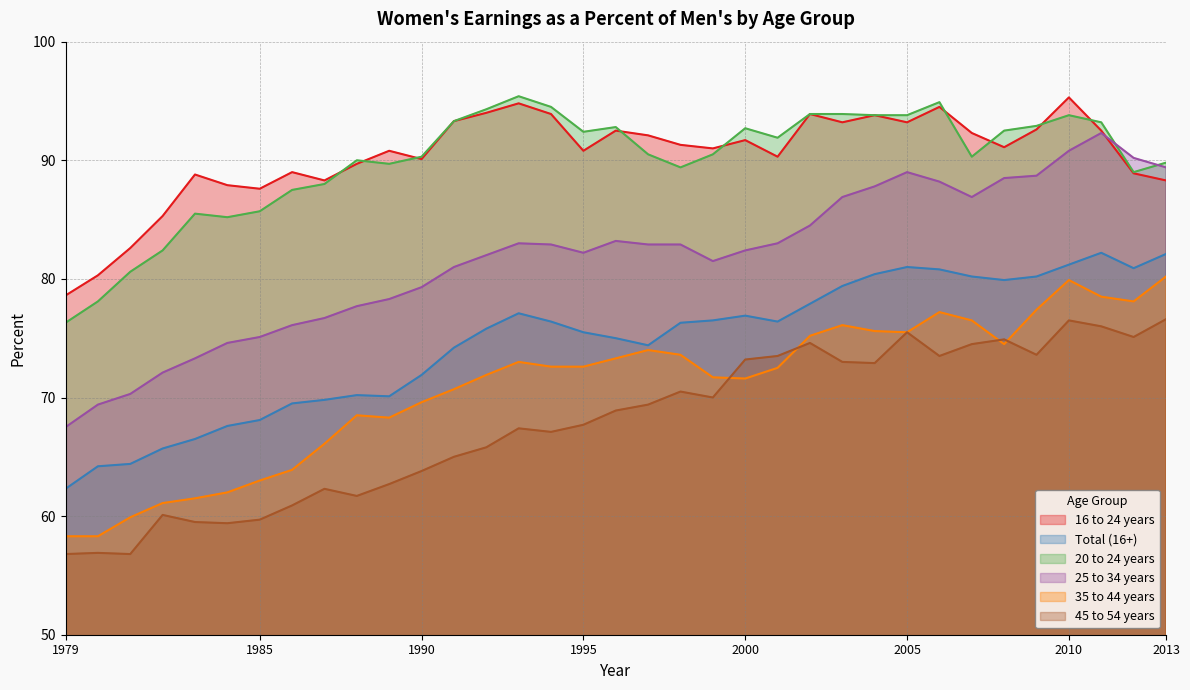

Reading left to right, list all the values displayed in this chart.

16 to 24 years: 1979=78.6	1980=80.3	1981=82.6	1982=85.3	1983=88.8	1984=87.9	1985=87.6	1986=89.0	1987=88.3	1988=89.7	1989=90.8	1990=90.1	1991=93.3	1992=94.0	1993=94.8	1994=93.9	1995=90.8	1996=92.5	1997=92.1	1998=91.3	1999=91.0	2000=91.7	2001=90.3	2002=93.9	2003=93.2	2004=93.8	2005=93.2	2006=94.5	2007=92.3	2008=91.1	2009=92.6	2010=95.3	2011=92.5	2012=88.9	2013=88.3
Total (16+): 1979=62.3	1980=64.2	1981=64.4	1982=65.7	1983=66.5	1984=67.6	1985=68.1	1986=69.5	1987=69.8	1988=70.2	1989=70.1	1990=71.9	1991=74.2	1992=75.8	1993=77.1	1994=76.4	1995=75.5	1996=75.0	1997=74.4	1998=76.3	1999=76.5	2000=76.9	2001=76.4	2002=77.9	2003=79.4	2004=80.4	2005=81.0	2006=80.8	2007=80.2	2008=79.9	2009=80.2	2010=81.2	2011=82.2	2012=80.9	2013=82.1
20 to 24 years: 1979=76.3	1980=78.1	1981=80.6	1982=82.4	1983=85.5	1984=85.2	1985=85.7	1986=87.5	1987=88.0	1988=90.0	1989=89.7	1990=90.3	1991=93.3	1992=94.3	1993=95.4	1994=94.5	1995=92.4	1996=92.8	1997=90.5	1998=89.4	1999=90.5	2000=92.7	2001=91.9	2002=93.9	2003=93.9	2004=93.8	2005=93.8	2006=94.9	2007=90.3	2008=92.5	2009=92.9	2010=93.8	2011=93.2	2012=89.0	2013=89.8
25 to 34 years: 1979=67.5	1980=69.4	1981=70.3	1982=72.1	1983=73.3	1984=74.6	1985=75.1	1986=76.1	1987=76.7	1988=77.7	1989=78.3	1990=79.3	1991=81.0	1992=82.0	1993=83.0	1994=82.9	1995=82.2	1996=83.2	1997=82.9	1998=82.9	1999=81.5	2000=82.4	2001=83.0	2002=84.5	2003=86.9	2004=87.8	2005=89.0	2006=88.2	2007=86.9	2008=88.5	2009=88.7	2010=90.8	2011=92.3	2012=90.2	2013=89.4
35 to 44 years: 1979=58.3	1980=58.3	1981=59.9	1982=61.1	1983=61.5	1984=62.0	1985=63.0	1986=63.9	1987=66.1	1988=68.5	1989=68.3	1990=69.6	1991=70.7	1992=71.9	1993=73.0	1994=72.6	1995=72.6	1996=73.3	1997=74.0	1998=73.6	1999=71.7	2000=71.6	2001=72.5	2002=75.2	2003=76.1	2004=75.6	2005=75.5	2006=77.2	2007=76.5	2008=74.5	2009=77.4	2010=79.9	2011=78.5	2012=78.1	2013=80.2
45 to 54 years: 1979=56.8	1980=56.9	1981=56.8	1982=60.1	1983=59.5	1984=59.4	1985=59.7	1986=60.9	1987=62.3	1988=61.7	1989=62.7	1990=63.8	1991=65.0	1992=65.8	1993=67.4	1994=67.1	1995=67.7	1996=68.9	1997=69.4	1998=70.5	1999=70.0	2000=73.2	2001=73.5	2002=74.6	2003=73.0	2004=72.9	2005=75.5	2006=73.5	2007=74.5	2008=74.9	2009=73.6	2010=76.5	2011=76.0	2012=75.1	2013=76.6